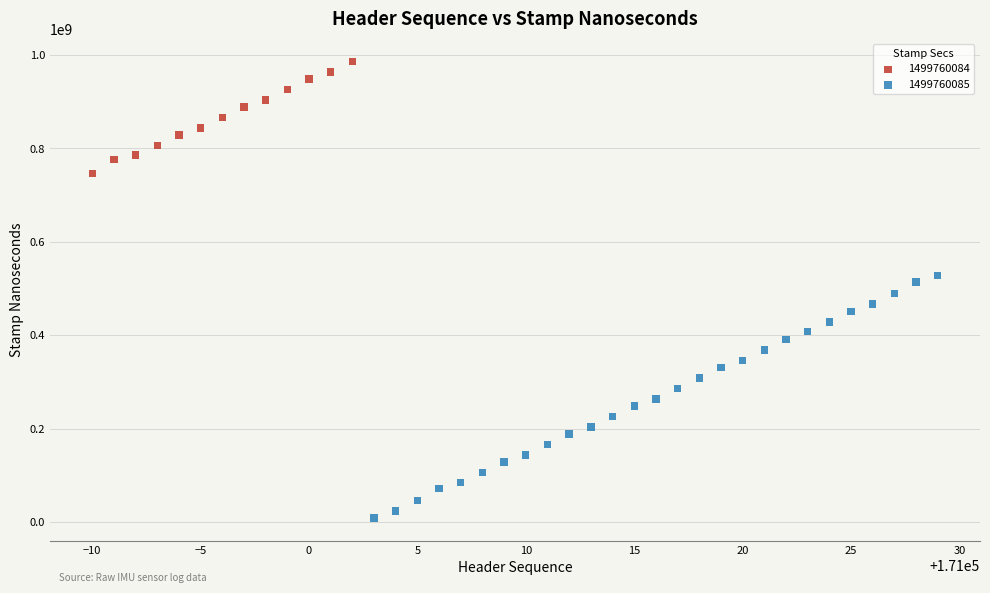

Which series has the largest Y range (max minus min)?

1499760085